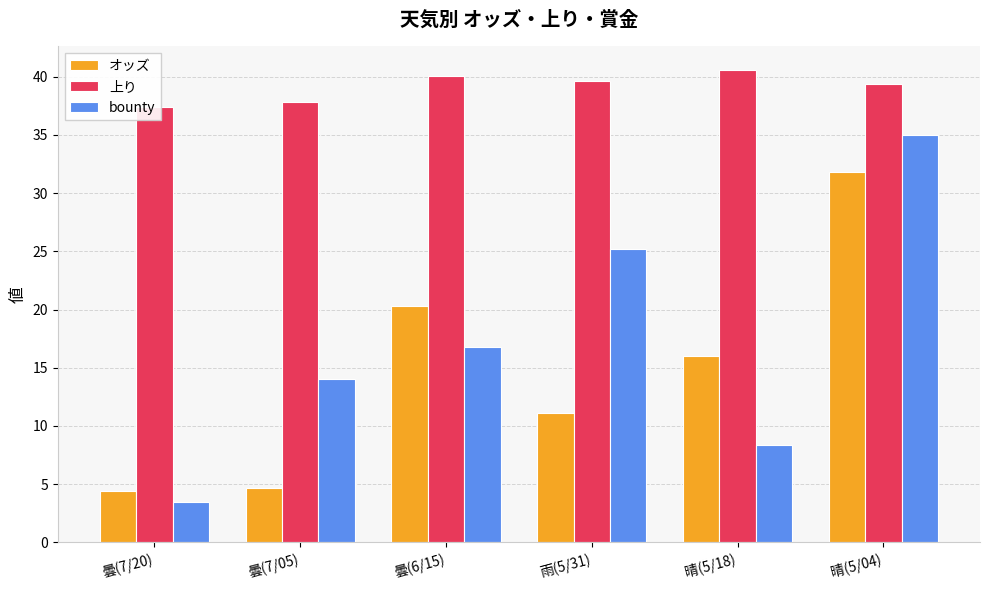

Reading left to right, what are all the values shown in this chart?

オッズ: 曇(7/20)=4.4	曇(7/05)=4.7	曇(6/15)=20.3	雨(5/31)=11.1	晴(5/18)=16.0	晴(5/04)=31.8
上り: 曇(7/20)=37.4	曇(7/05)=37.8	曇(6/15)=40.1	雨(5/31)=39.6	晴(5/18)=40.6	晴(5/04)=39.4
bounty: 曇(7/20)=3.5	曇(7/05)=14.0	曇(6/15)=16.8	雨(5/31)=25.2	晴(5/18)=8.4	晴(5/04)=35.0